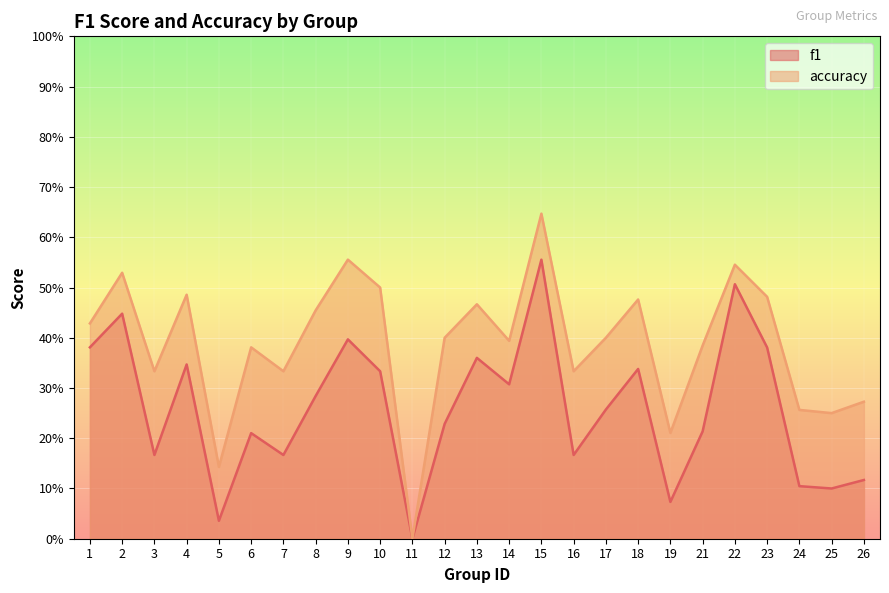

How many data points does each series have?

25